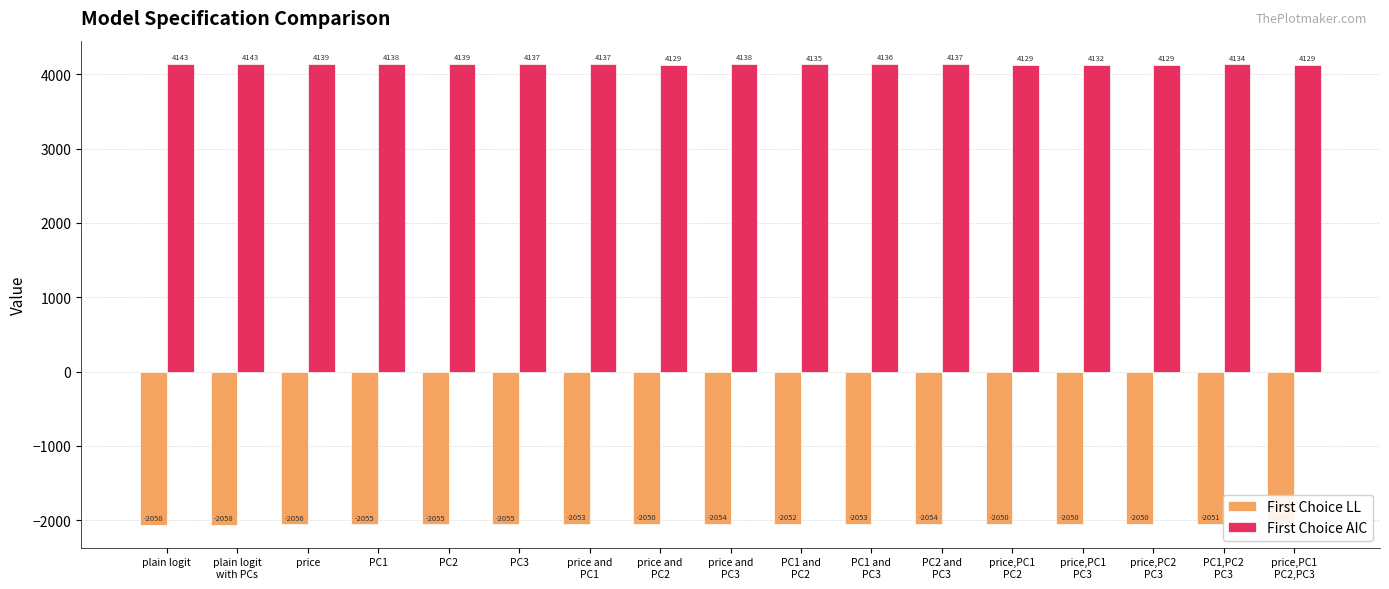

Reading left to right, extract all data points from this chart.

First Choice LL: plain logit=-2058.4	plain logit
with PCs=-2058.4	price=-2055.7	PC1=-2055.1	PC2=-2055.3	PC3=-2054.7	price and
PC1=-2053.4	price and
PC2=-2049.5	price and
PC3=-2054.2	PC1 and
PC2=-2052.4	PC1 and
PC3=-2053.1	PC2 and
PC3=-2053.7	price,PC1
PC2=-2049.5	price,PC1
PC3=-2050.0	price,PC2
PC3=-2049.5	PC1,PC2
PC3=-2051.0	price,PC1
PC2,PC3=-2049.5
First Choice AIC: plain logit=4142.9	plain logit
with PCs=4142.9	price=4139.4	PC1=4138.2	PC2=4138.7	PC3=4137.4	price and
PC1=4136.8	price and
PC2=4129.1	price and
PC3=4138.4	PC1 and
PC2=4134.8	PC1 and
PC3=4136.1	PC2 and
PC3=4137.4	price,PC1
PC2=4129.1	price,PC1
PC3=4132.0	price,PC2
PC3=4129.1	PC1,PC2
PC3=4133.9	price,PC1
PC2,PC3=4129.1